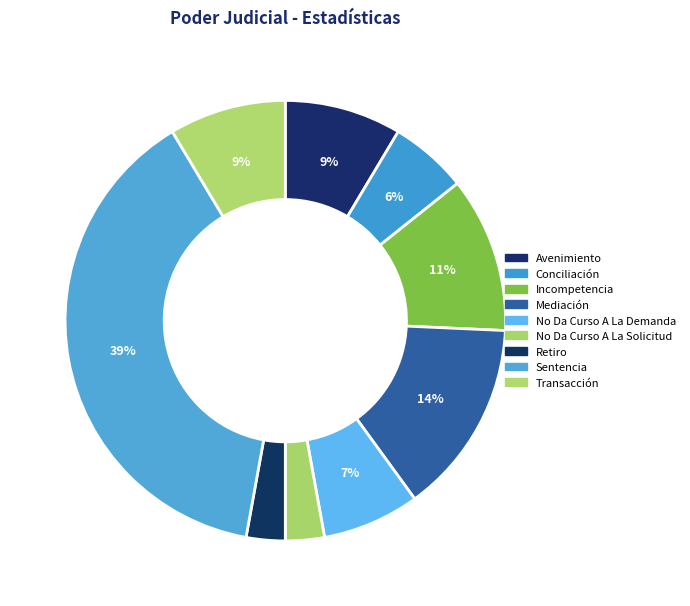

How many slices are in this pie chart?

9